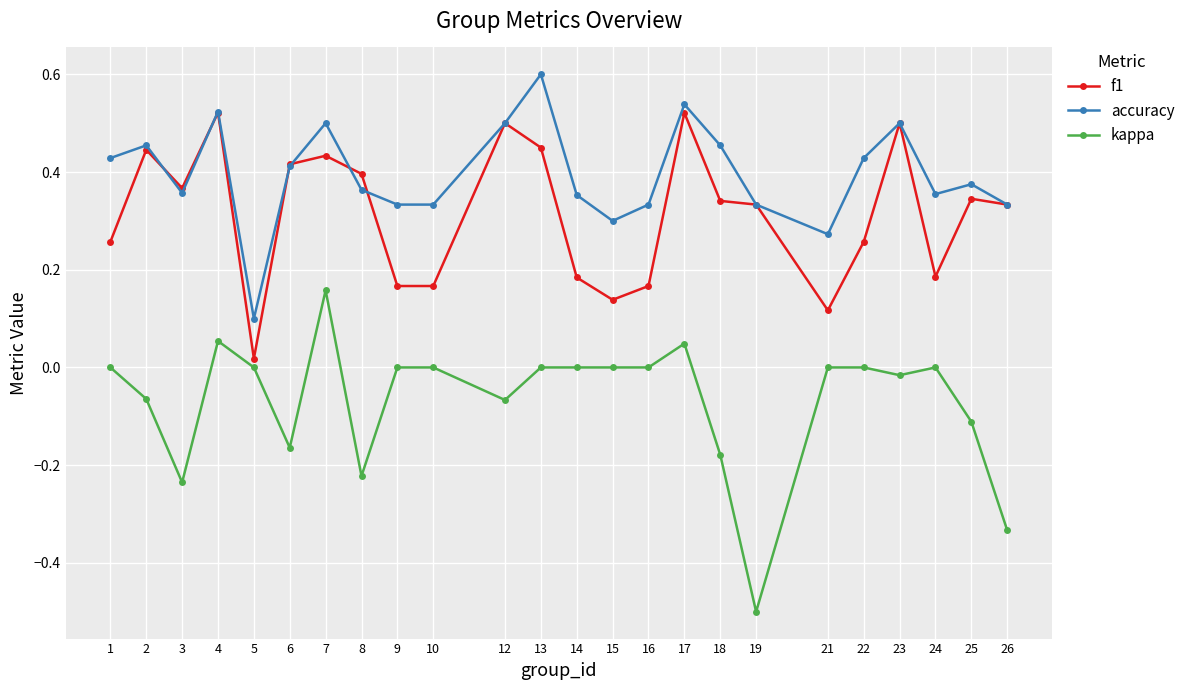

What are all the series names shown in the legend?

f1, accuracy, kappa